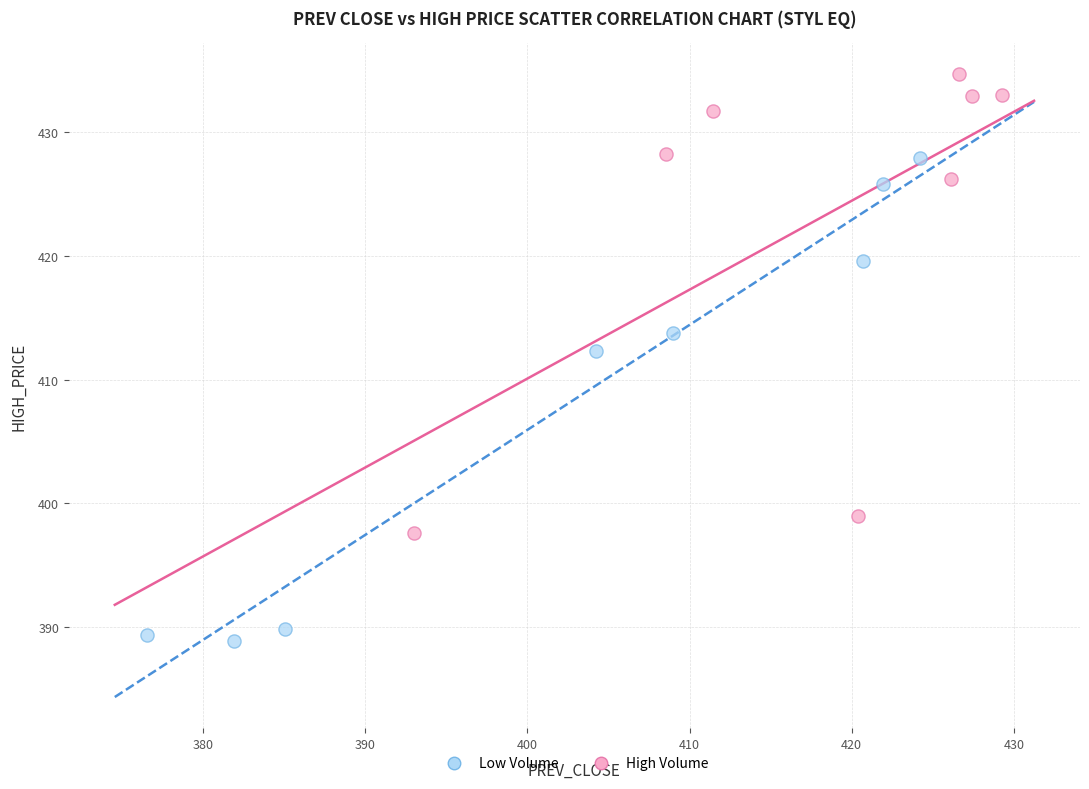

Which series reaches the maximum Y coordinate?

High Volume